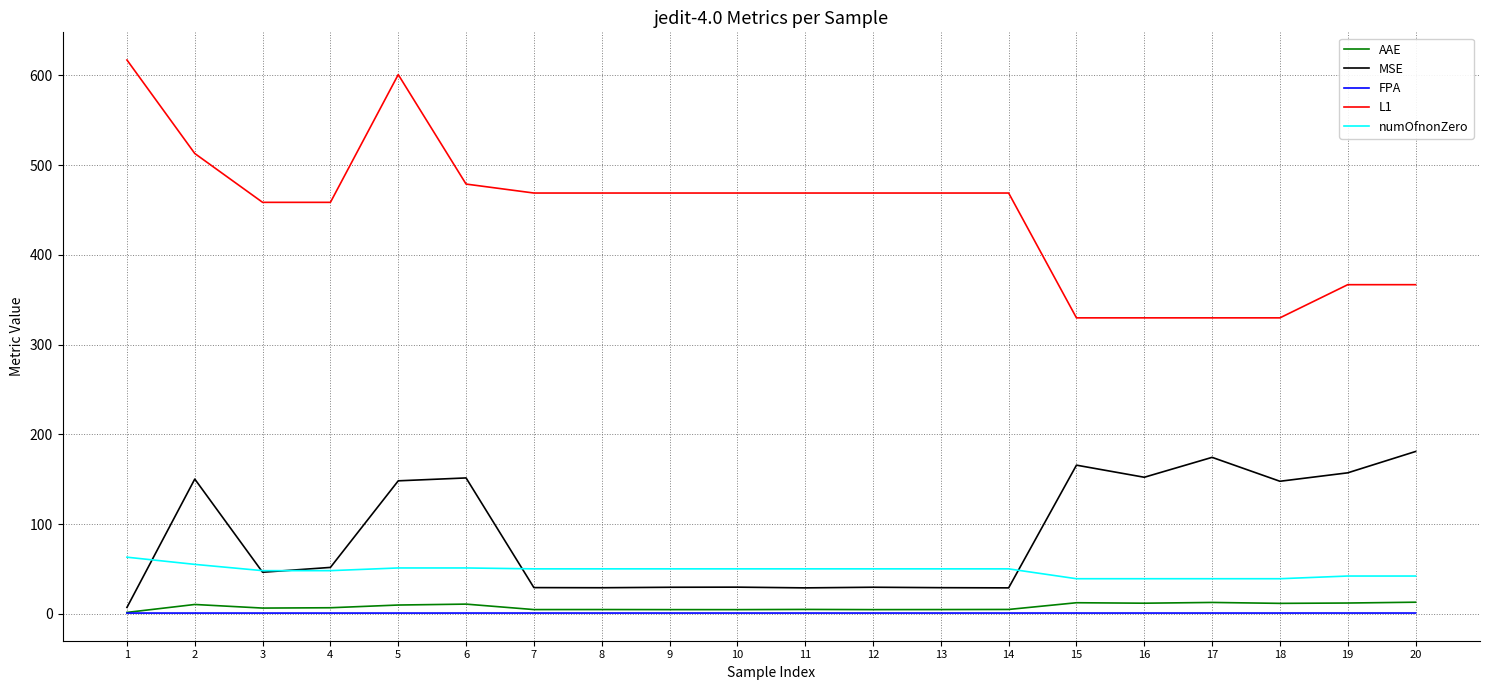

Between 2 and 9, which series saw the biggest shift?

MSE